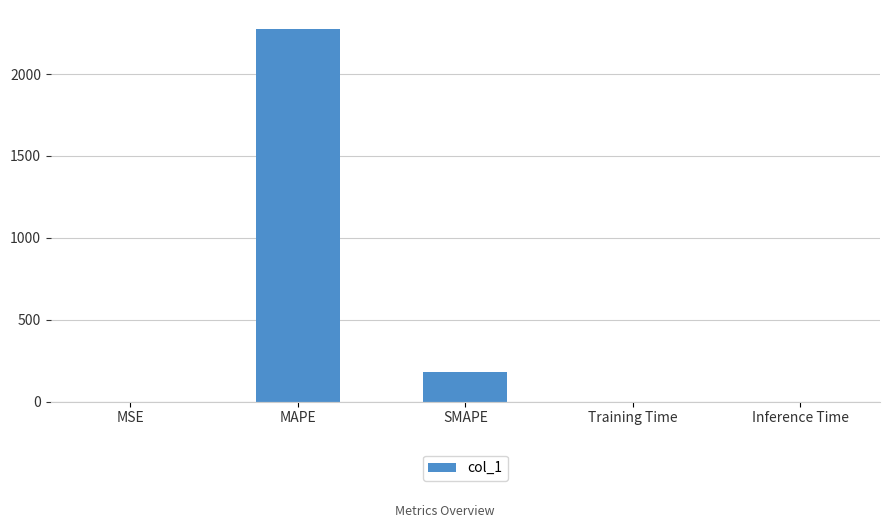

What is the approximate value at MAPE?

2276.7